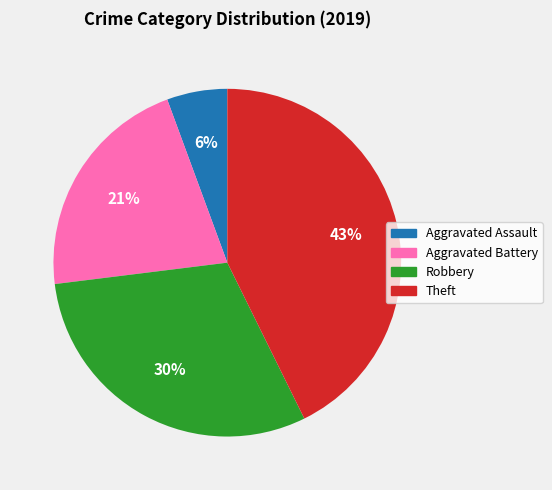

Does Robbery account for over 50% of the chart?

No